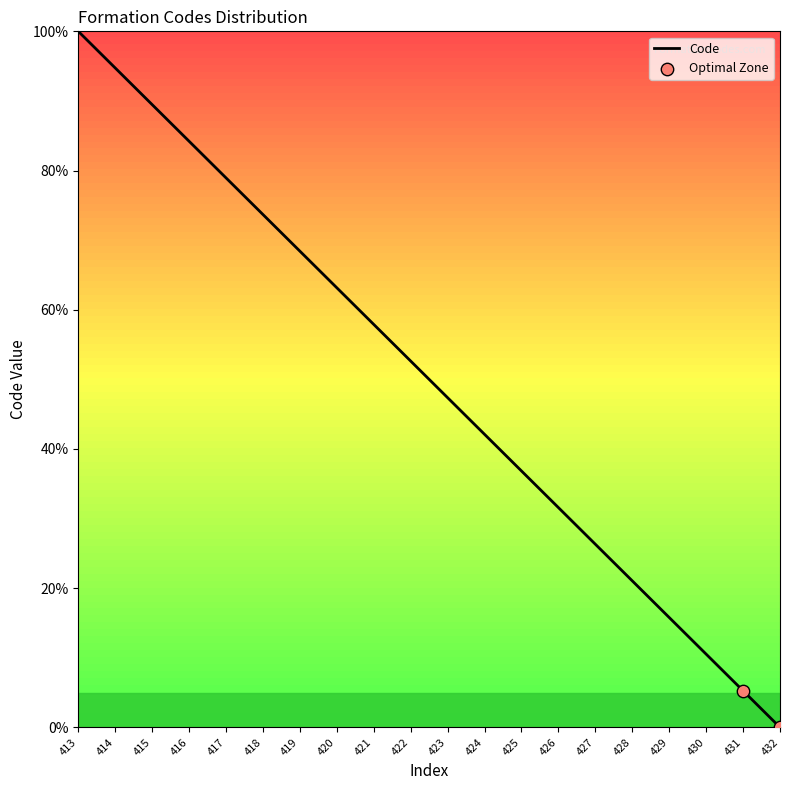

What is the change in value from 424 to 431?

-36.8